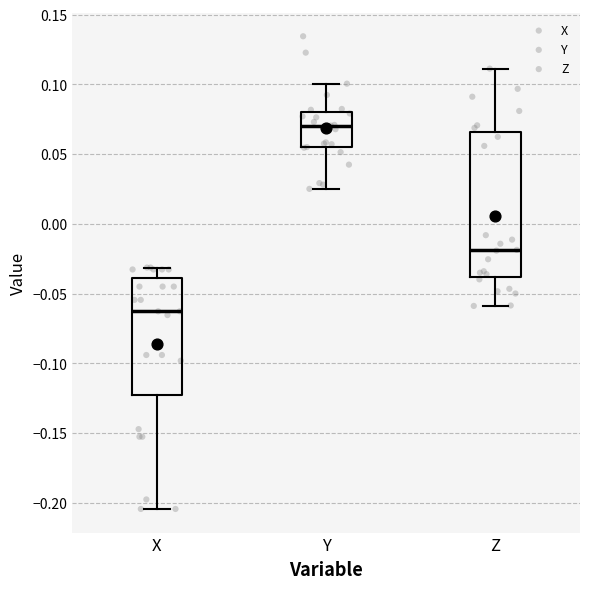

Which box has the lowest median line?

X